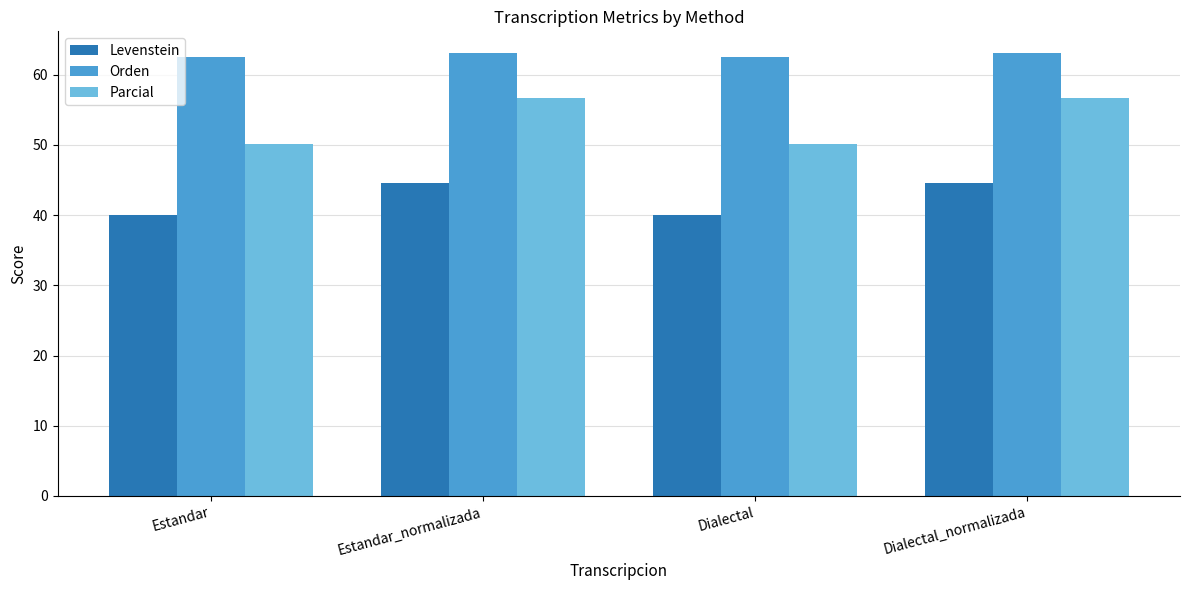

Read the Levenstein value at Estandar_normalizada.

44.6